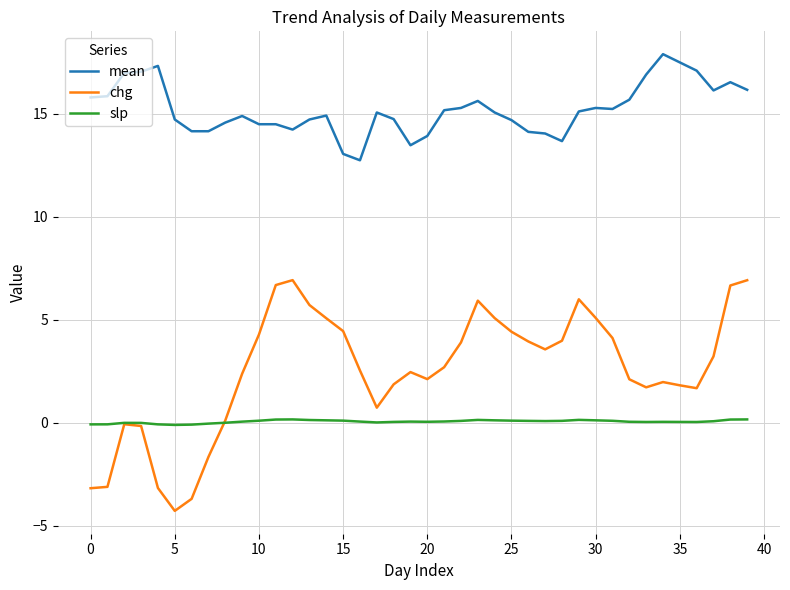

True or false: mean has more than 2 points higher than both neighbors.

True